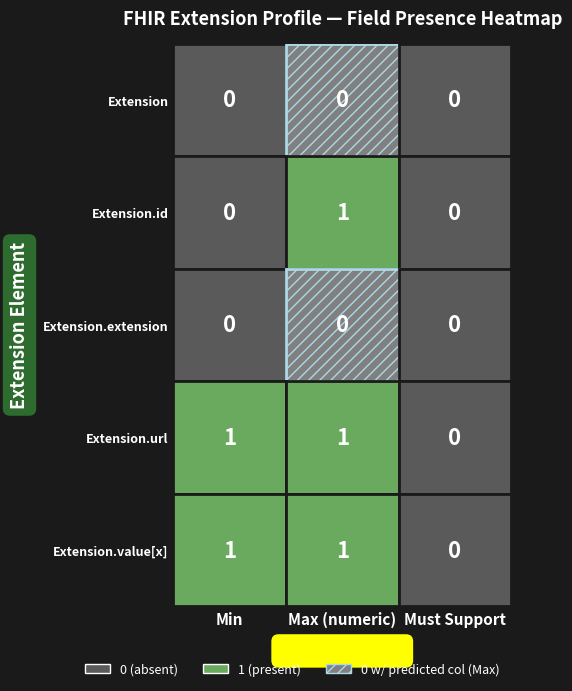

Between 1 and 2, which is larger?

1